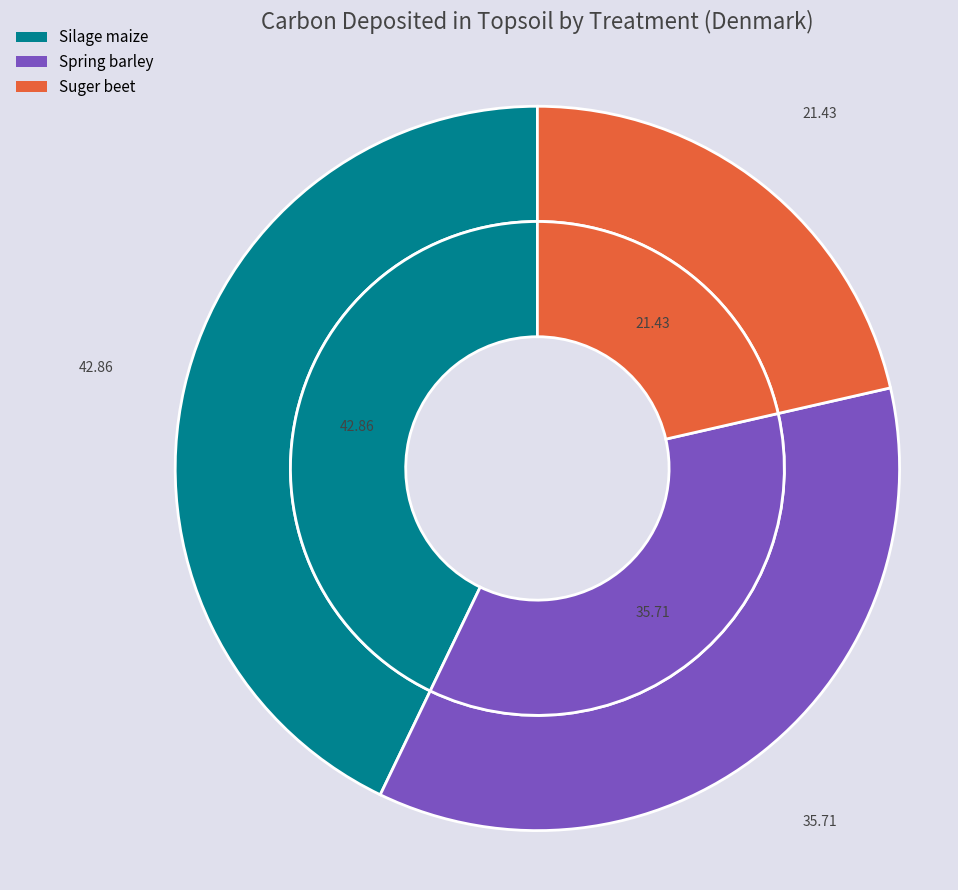

Which category has the smallest portion of the pie?

Suger beet